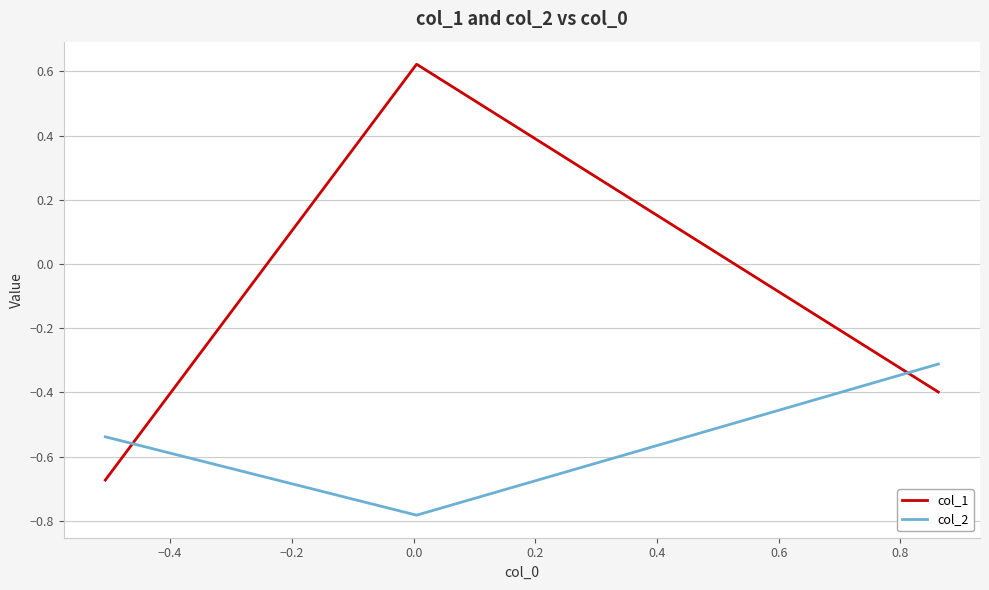

At how many categories does at least one series exceed 0?

1